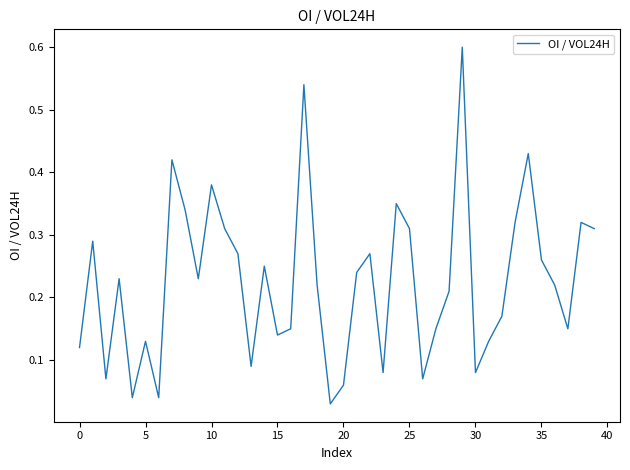

What is the difference between the maximum and minimum values?

0.6